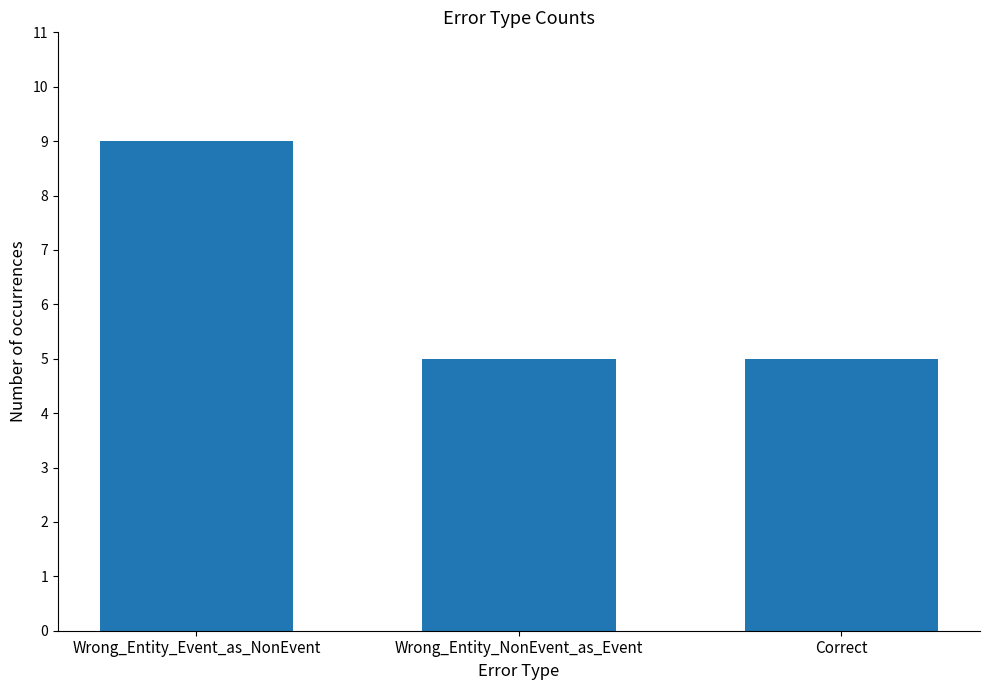

Read the value at Correct.

5